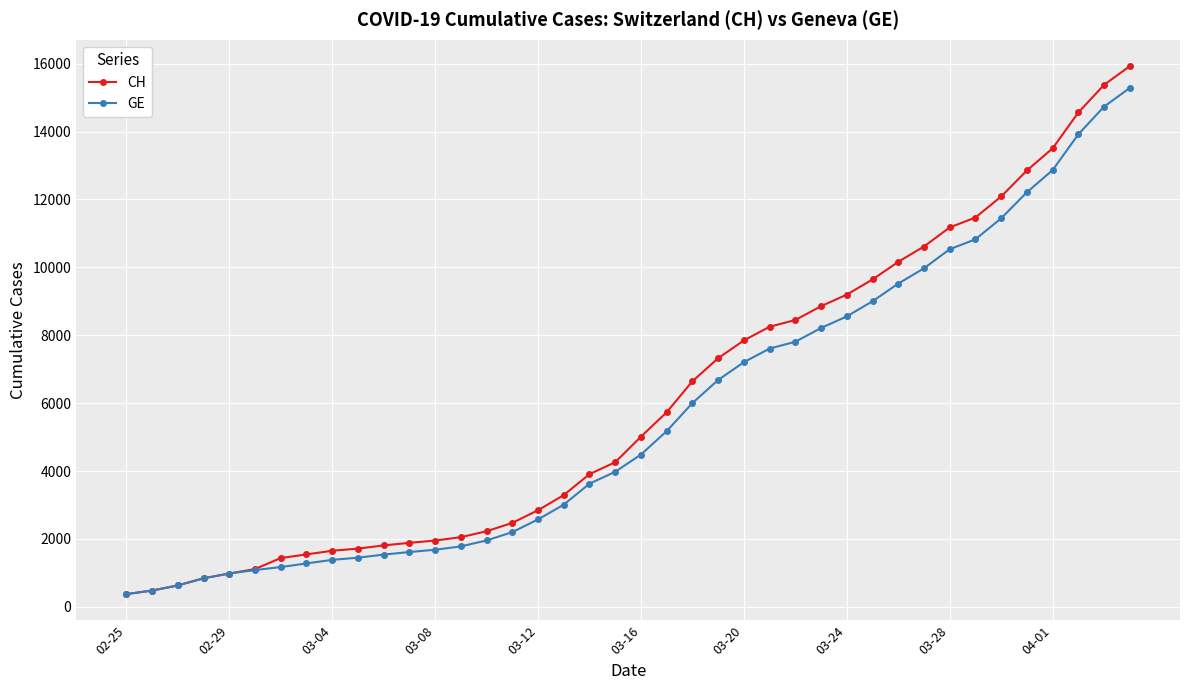

What is the value of the CH point at the 34th from the left?

11467